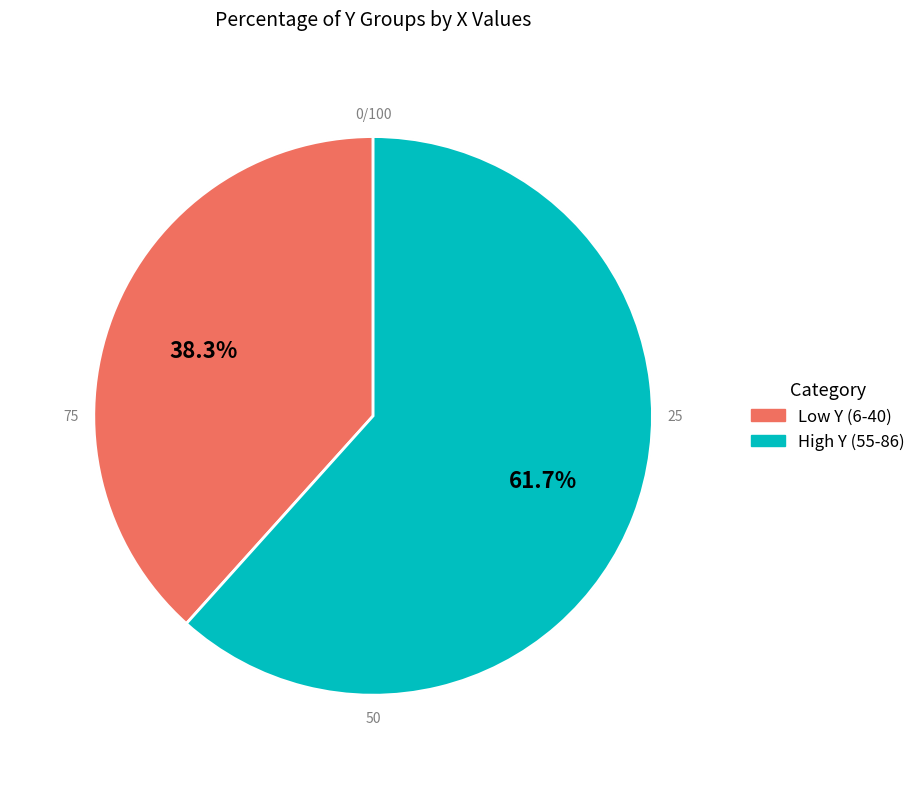

Does any single category account for the majority?

Yes